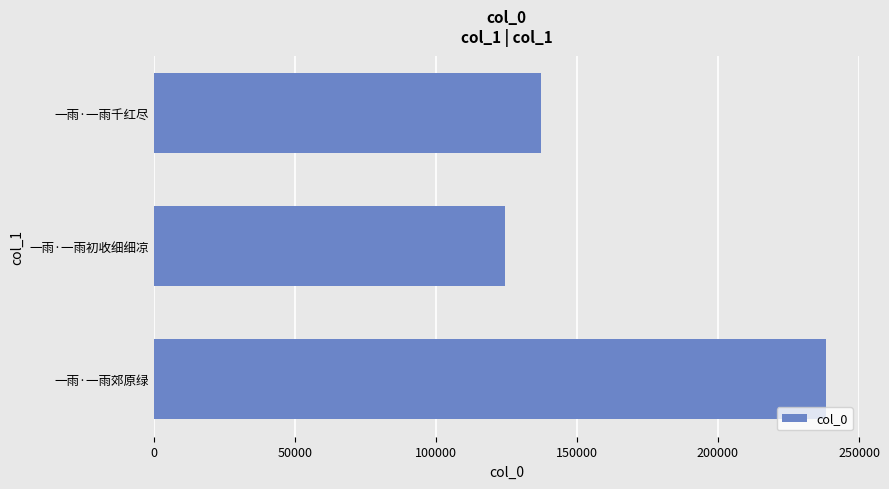

The value at 一雨·一雨郊原绿 is 238159. True or false?

True